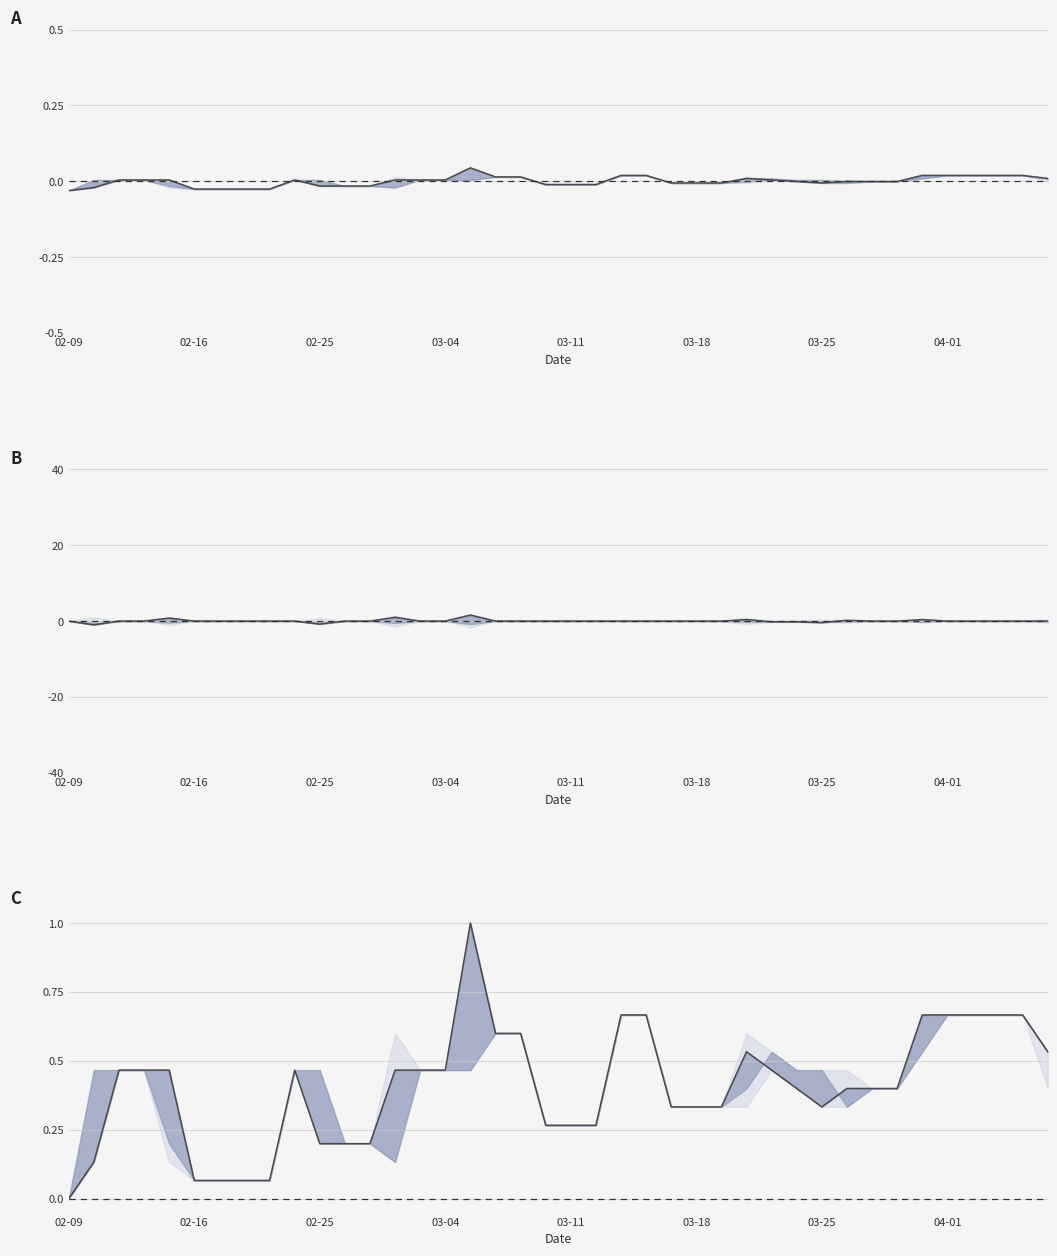

Reading left to right, transcribe all the data shown in this chart.

0.0	0.1	0.5	0.5	0.5	0.1	0.1	0.1	0.1	0.5	0.2	0.2	0.2	0.5	0.5	0.5	1.0	0.6	0.6	0.3	0.3	0.3	0.7	0.7	0.3	0.3	0.3	0.5	0.5	0.4	0.3	0.4	0.4	0.4	0.7	0.7	0.7	0.7	0.7	0.5